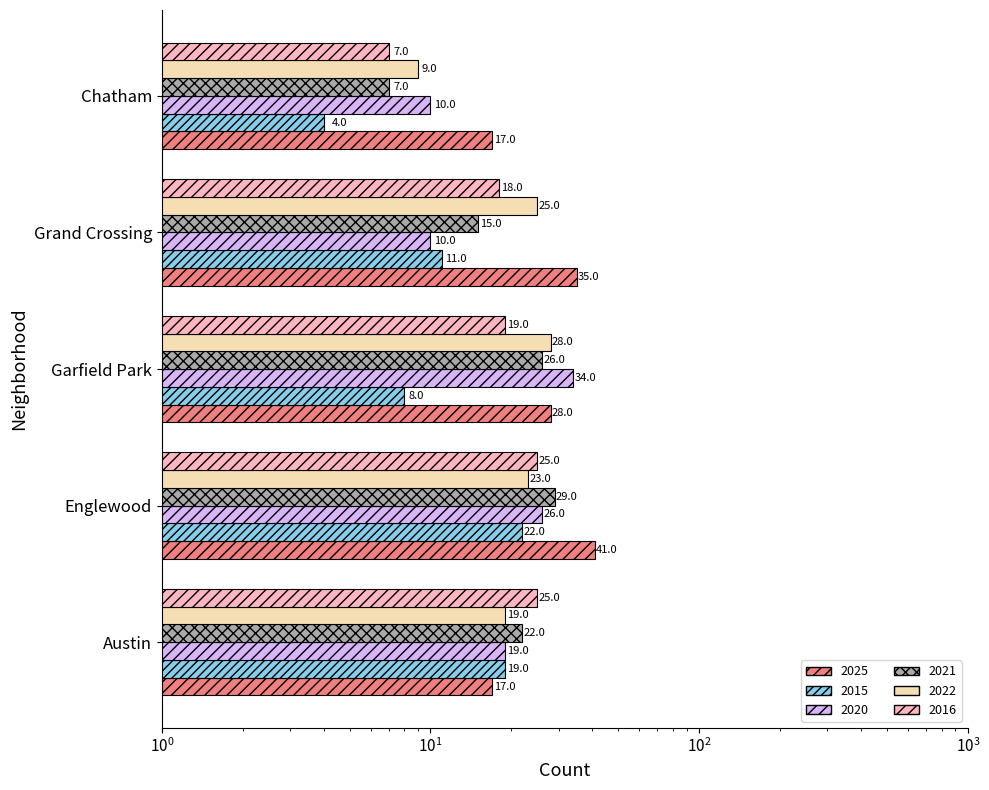

What is the spread (max minus min) of values at Chatham?

13